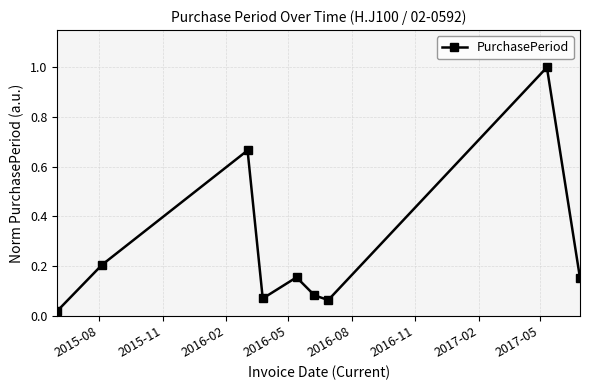

What is the maximum value shown in the chart?

1.0